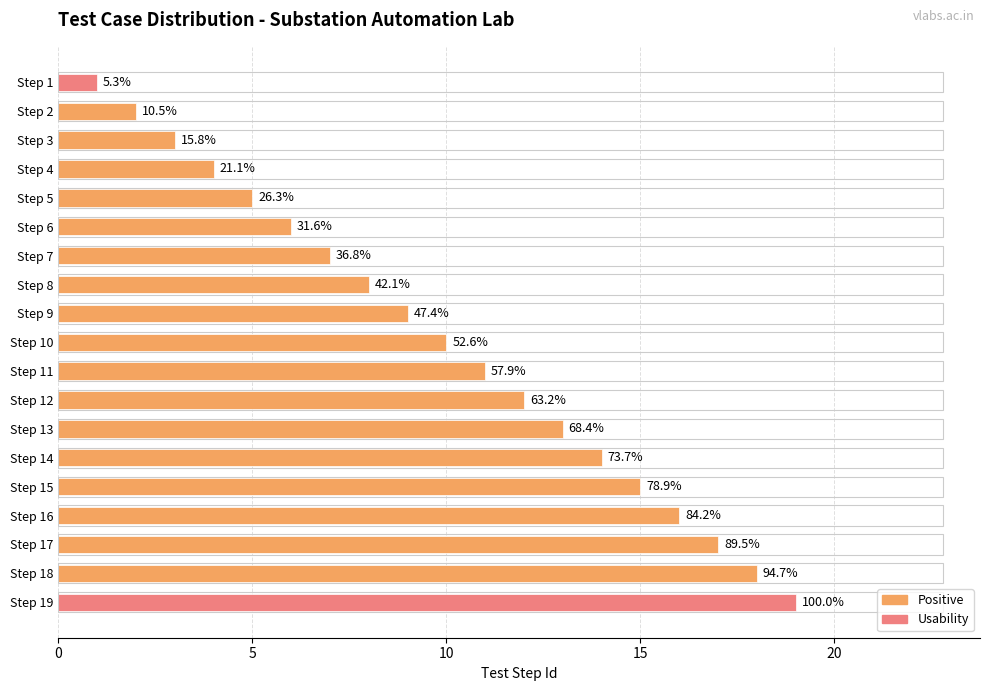

What is the average value?

10